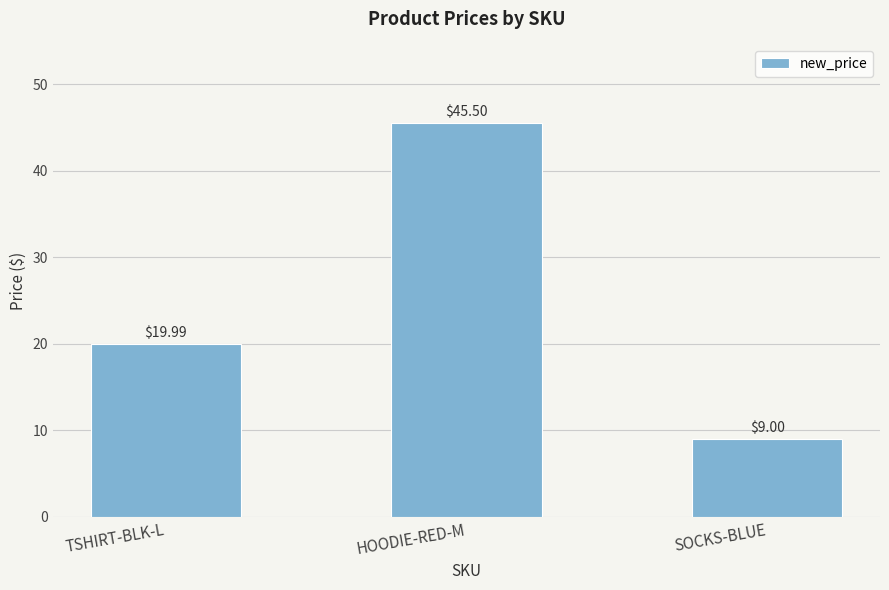

The chart shows a value of 9.0 at SOCKS-BLUE. True or false?

True